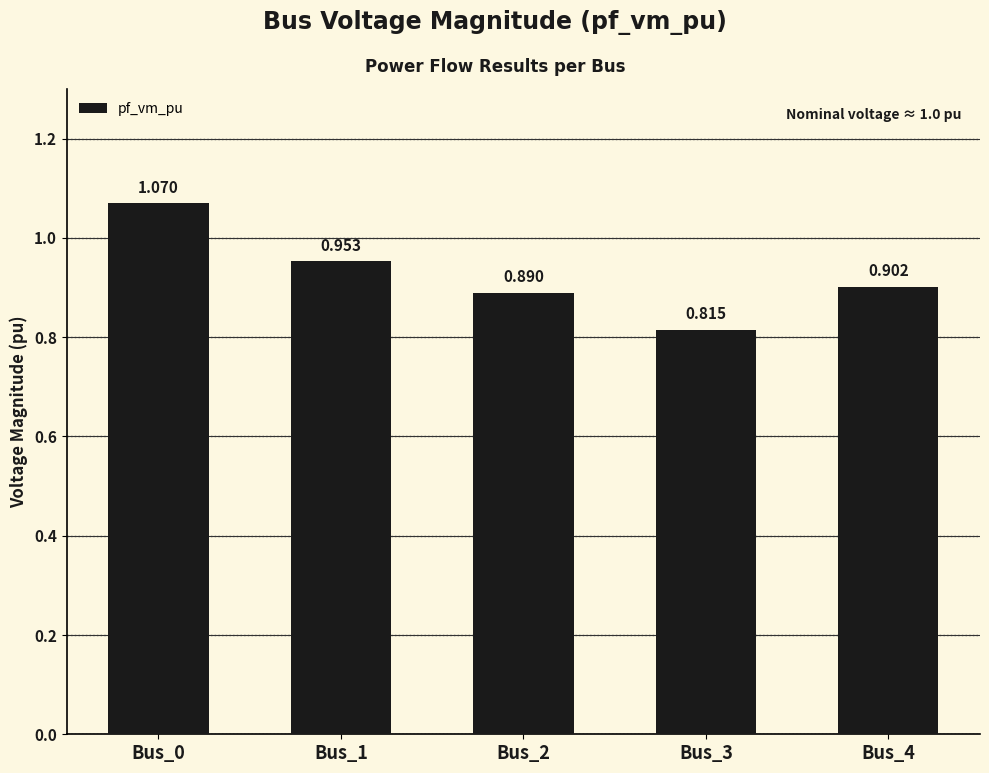

What is the average value?

0.9